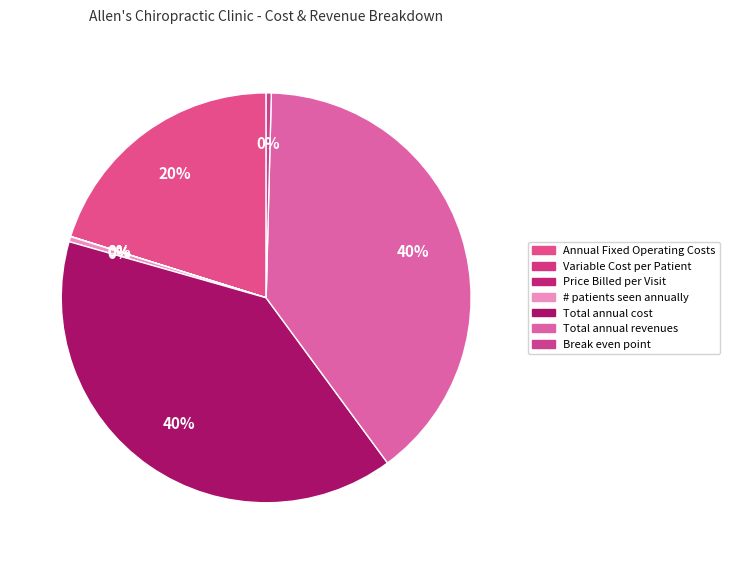

True or false: Break even point accounts for 0% of the total.

True